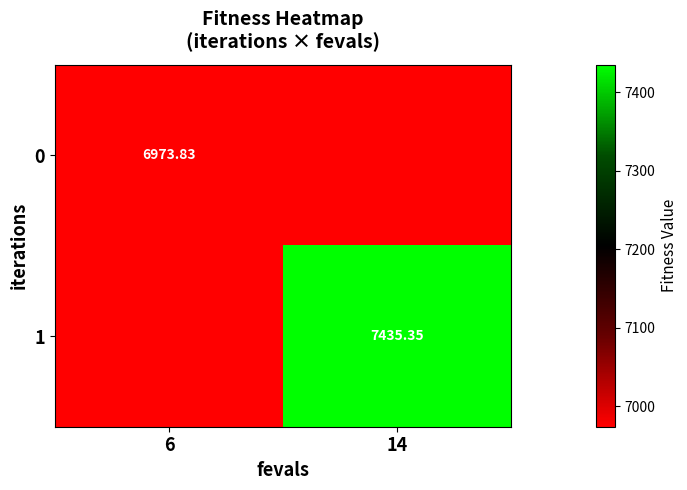

Is the value of 0 at 6 greater than the value of 1 at 14?

No